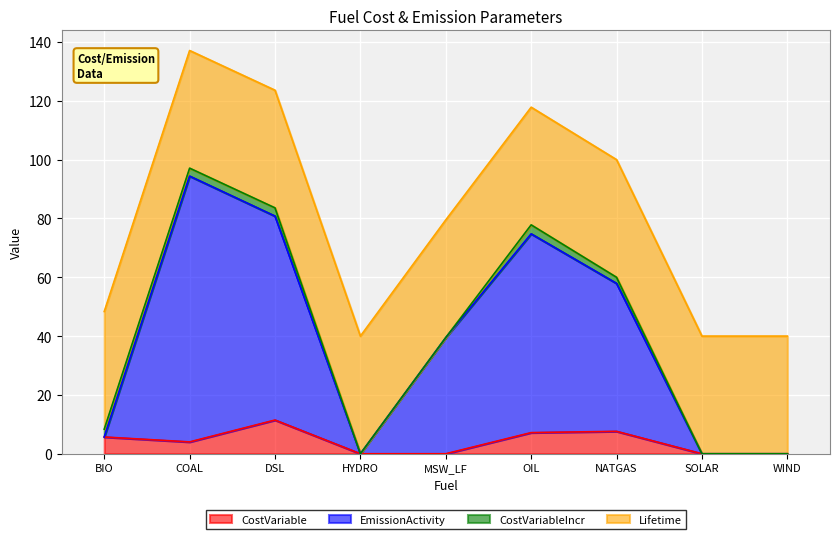

What is the difference between the maximum and minimum values in the EmissionActivity series?

94.4